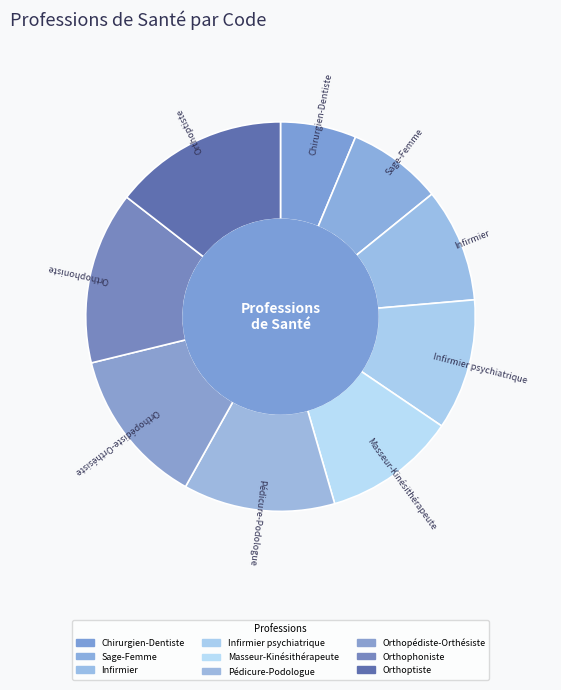

Count the number of slices in the pie.

9